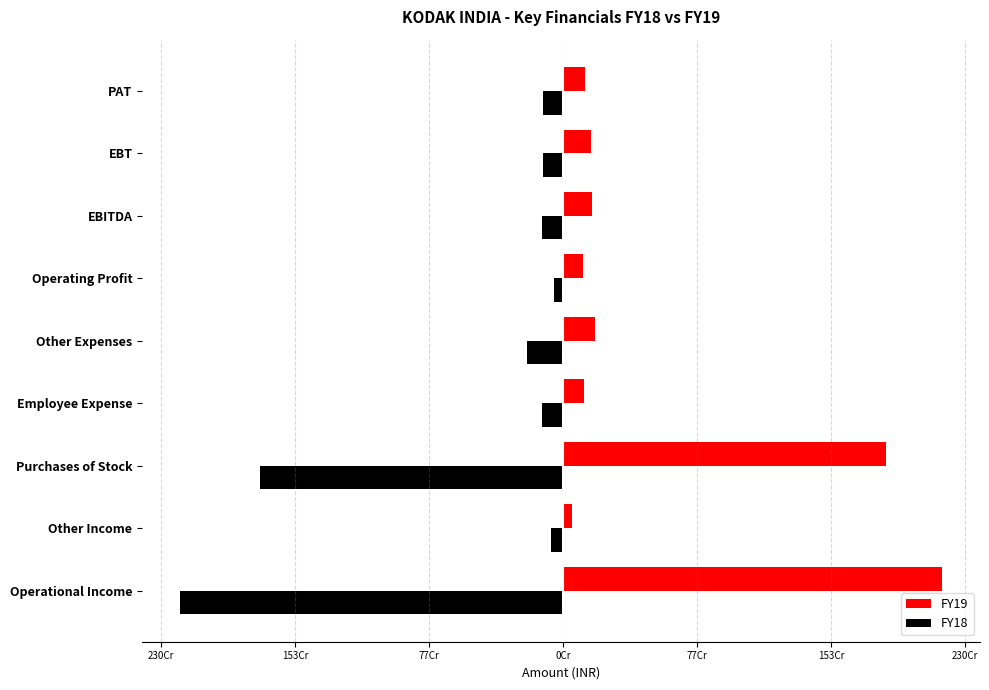

Which series has the widest spread of values?

FY18